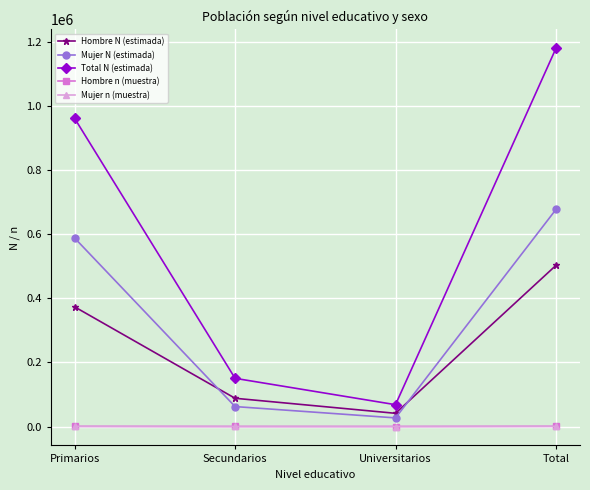

Between Primarios and Total, which series saw the biggest shift?

Total N (estimada)